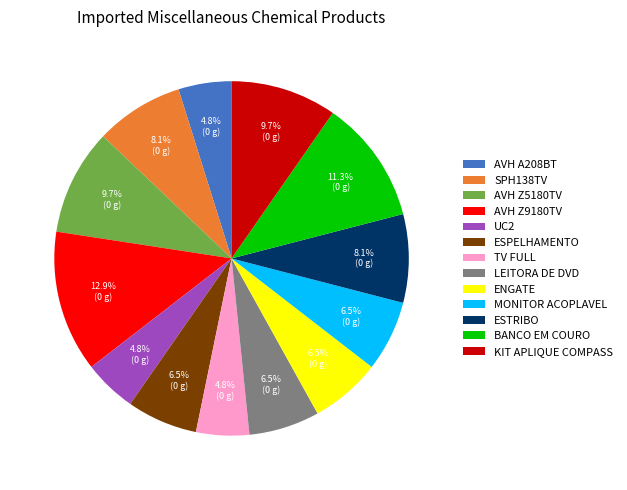

To the nearest percent, what is the difference between the largest and smallest slice percentages?

8%